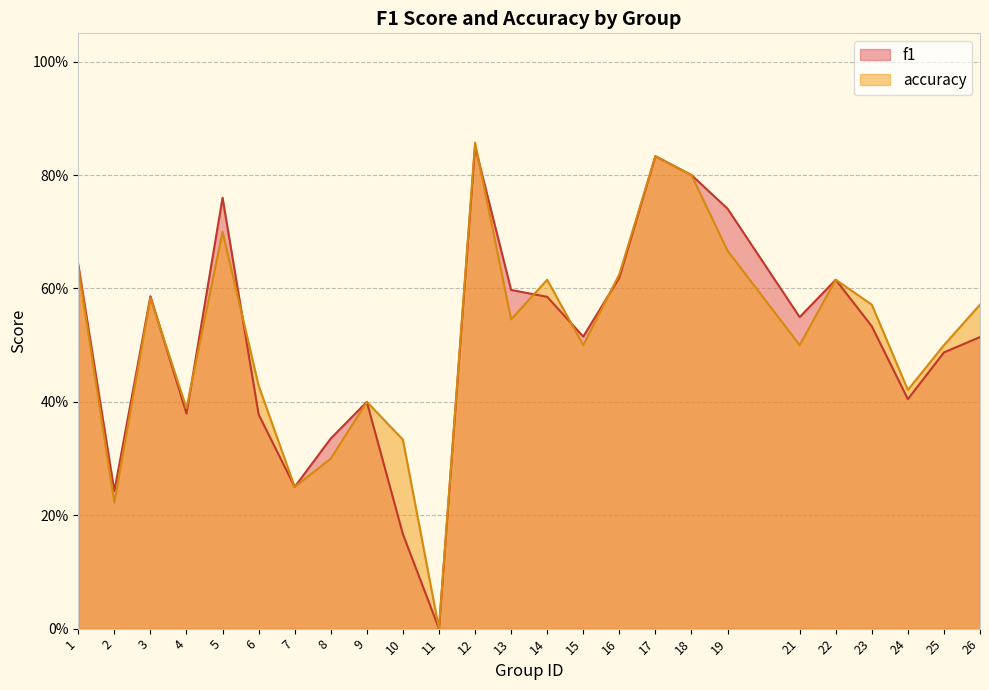

Which series has the largest range (max minus min)?

accuracy